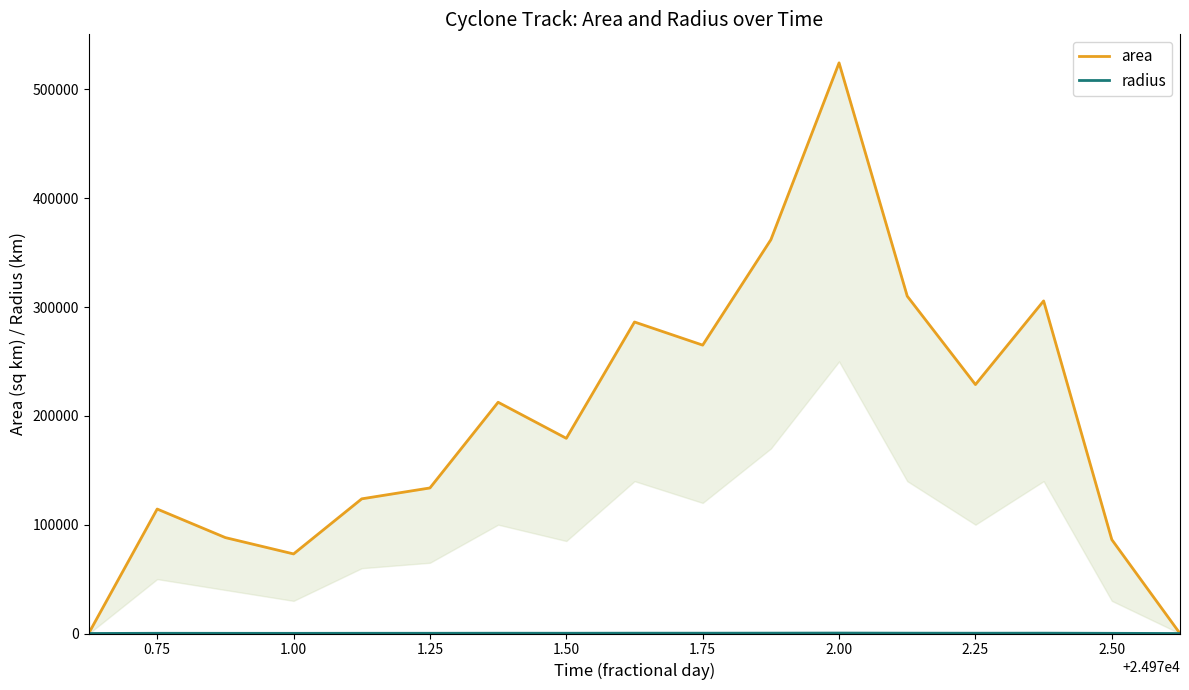

What is the spread (max minus min) of values at 0.75?

114184.2